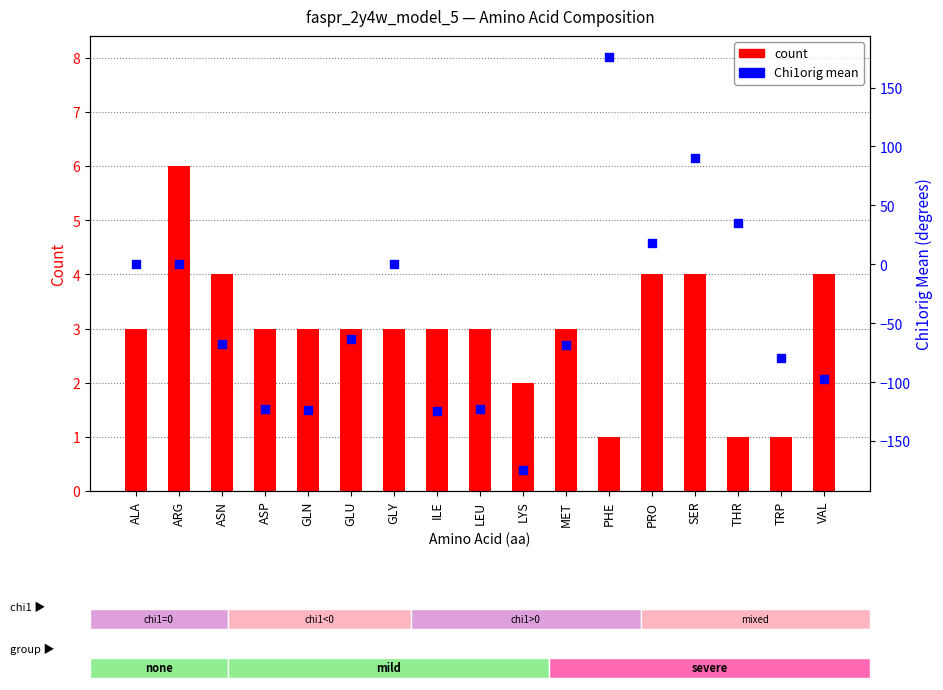

Which series contains the highest Y value?

Chi1orig mean